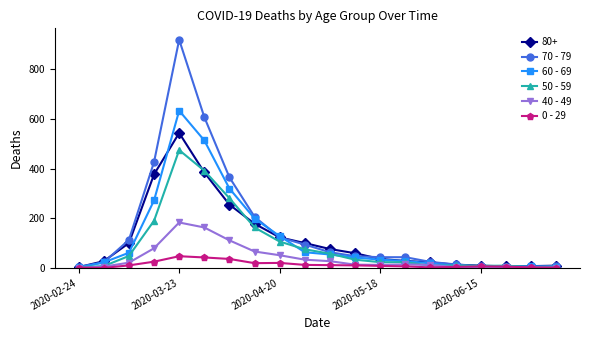

List the series in order of their peak value, highest first.

70 - 79, 60 - 69, 80+, 50 - 59, 40 - 49, 0 - 29